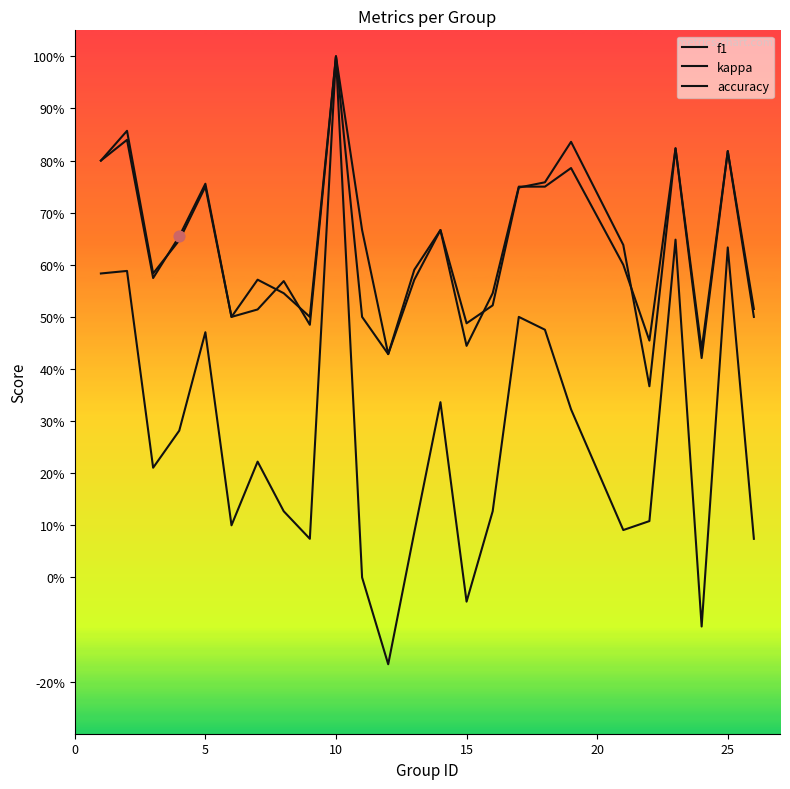

Is this an area chart (filled region under the line)?

No